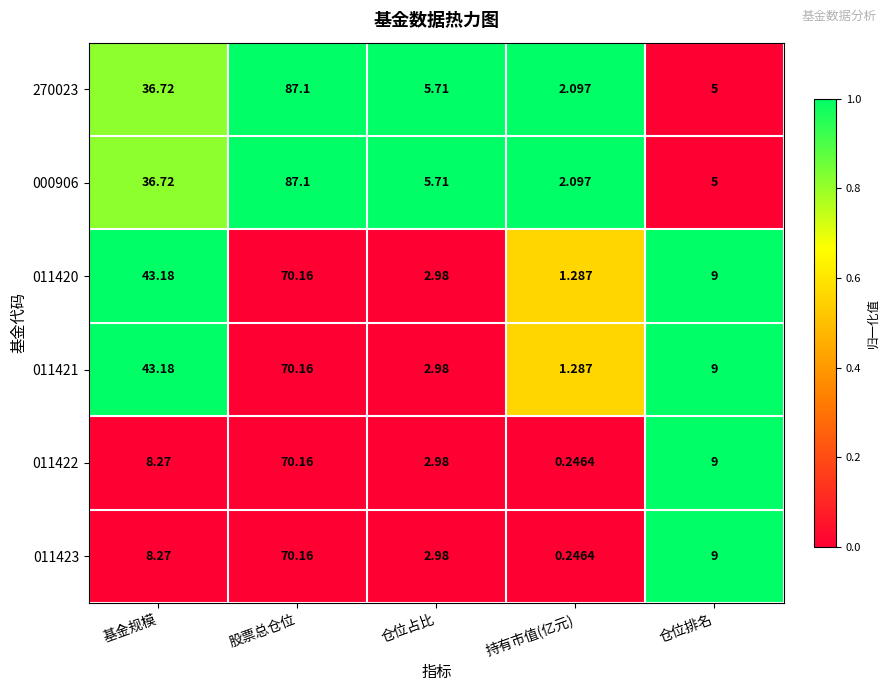

Which category has the highest value across all series?

股票总仓位